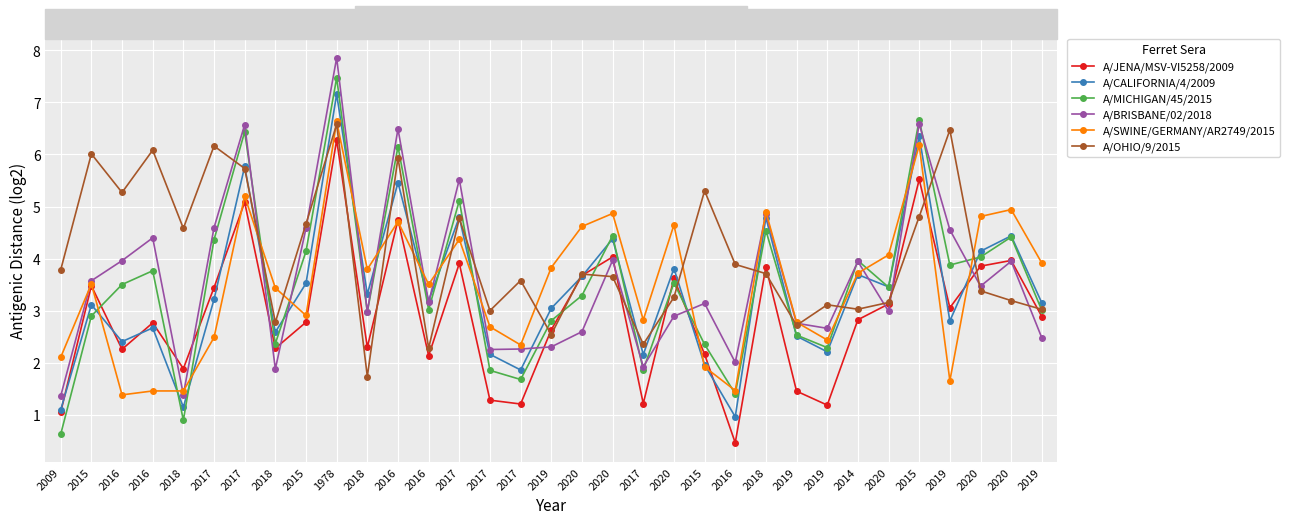

What is the difference between the maximum and minimum values in the A/CALIFORNIA/4/2009 series?

6.2